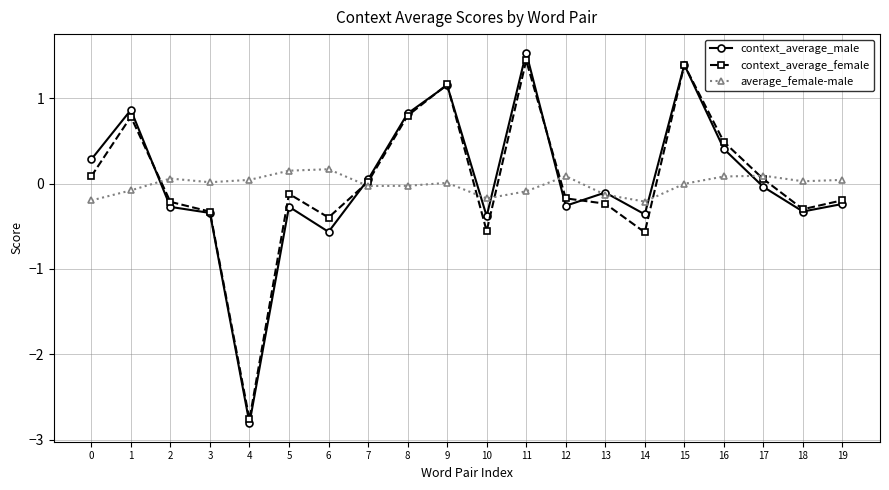

What is the sum of the context_average_female values at 19 and 6?

-0.6